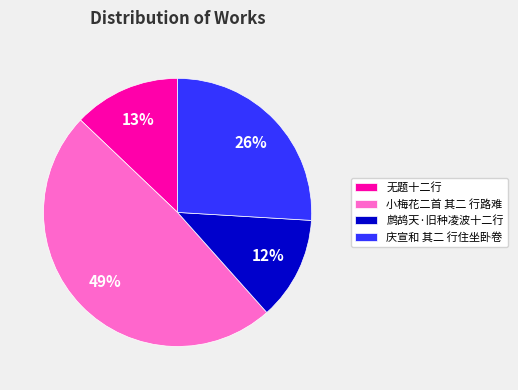

Combined, do 庆宣和 其二 行住坐卧卷 and 无题十二行 account for over 50%?

No